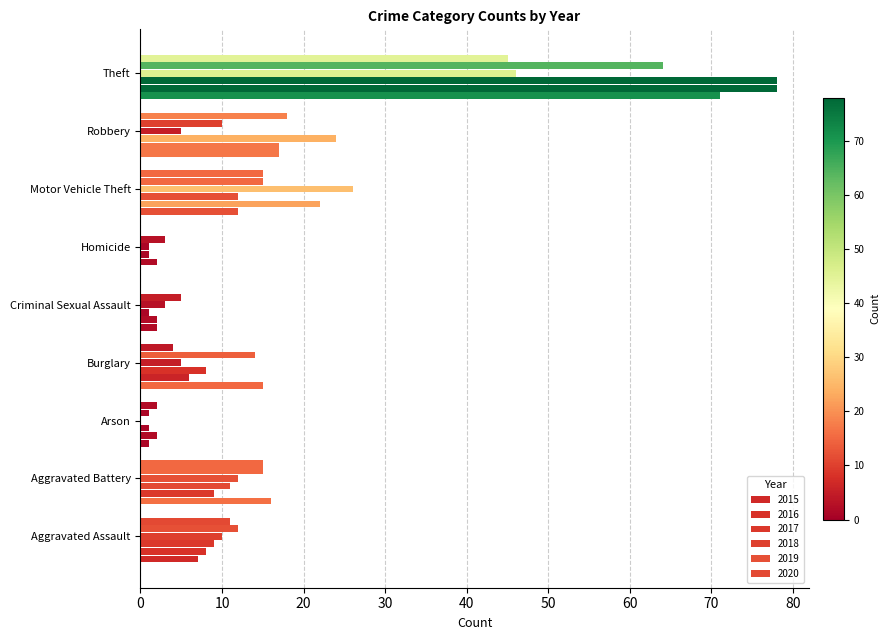

The 2015 series shows 15 at Burglary. True or false?

True